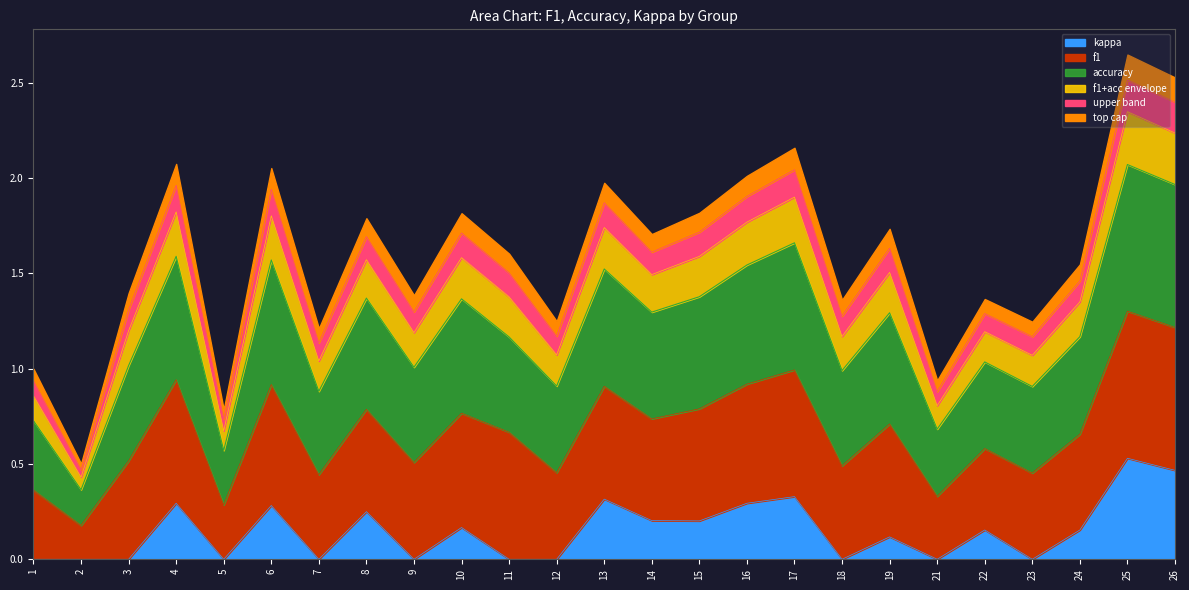

Between 8 and 11, which series saw the biggest shift?

kappa